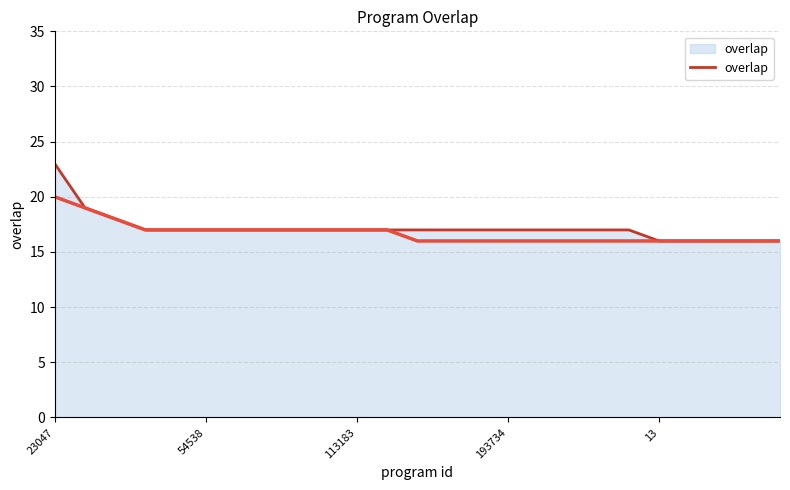

Reading left to right, what are all the values shown in this chart?

23	19	18	17	17	17	17	17	17	17	17	17	17	17	17	17	17	17	17	17	16	16	16	16	16